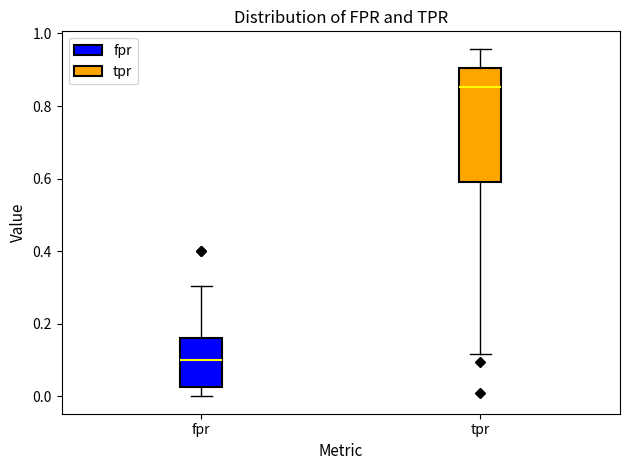

Reading left to right, transcribe this box plot: for each box, give where its median line is, the range the box spans, and where its two whiskers end, as read against the y-axis. The values are not printed on the chart, so give them approximately, as read against the axis.

fpr: median 0.10, box 0.02 to 0.16, whiskers 0.00 to 0.30
tpr: median 0.86, box 0.58 to 0.90, whiskers 0.12 to 0.96